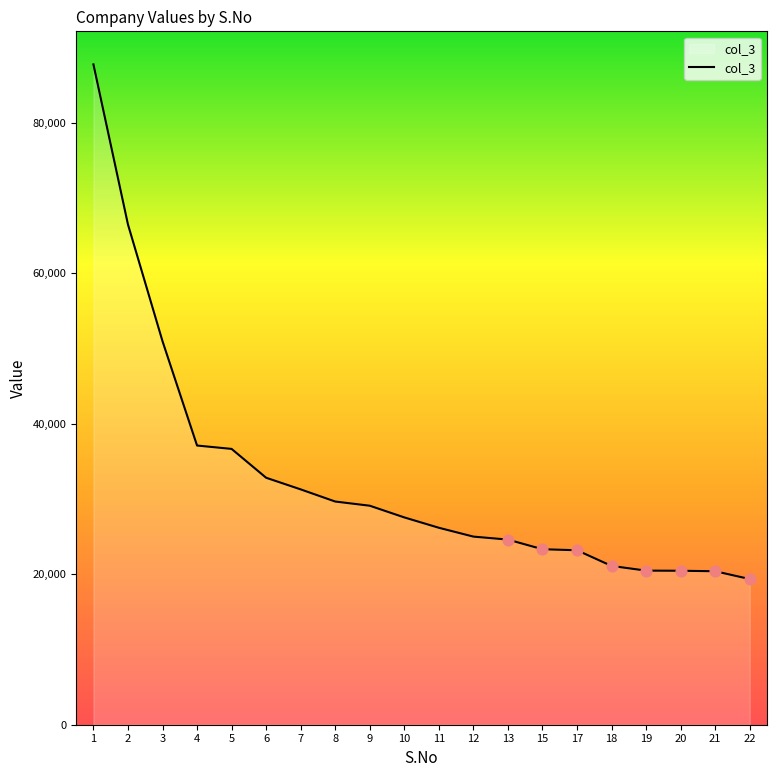

What is the ratio of the value at 5 to the value at 3?

0.7